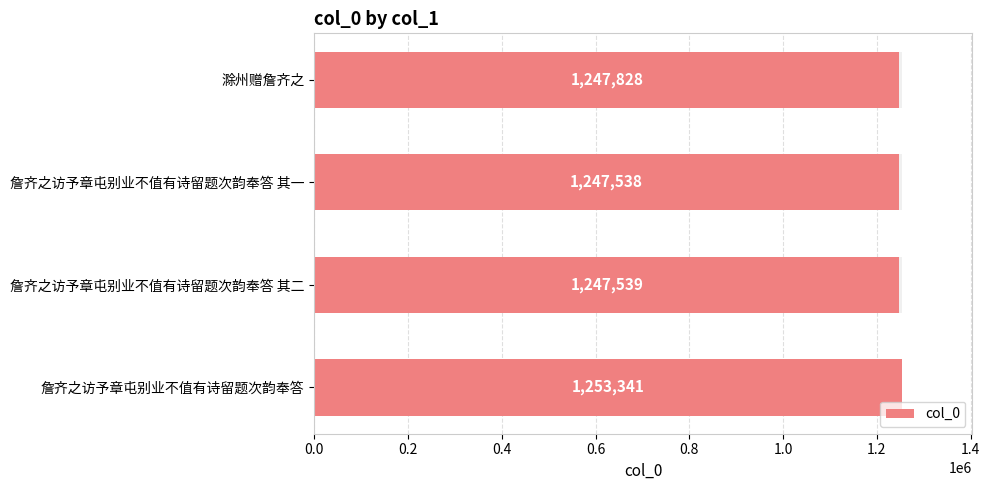

Reading left to right, extract all data points from this chart.

1247828	1247538	1247539	1253341